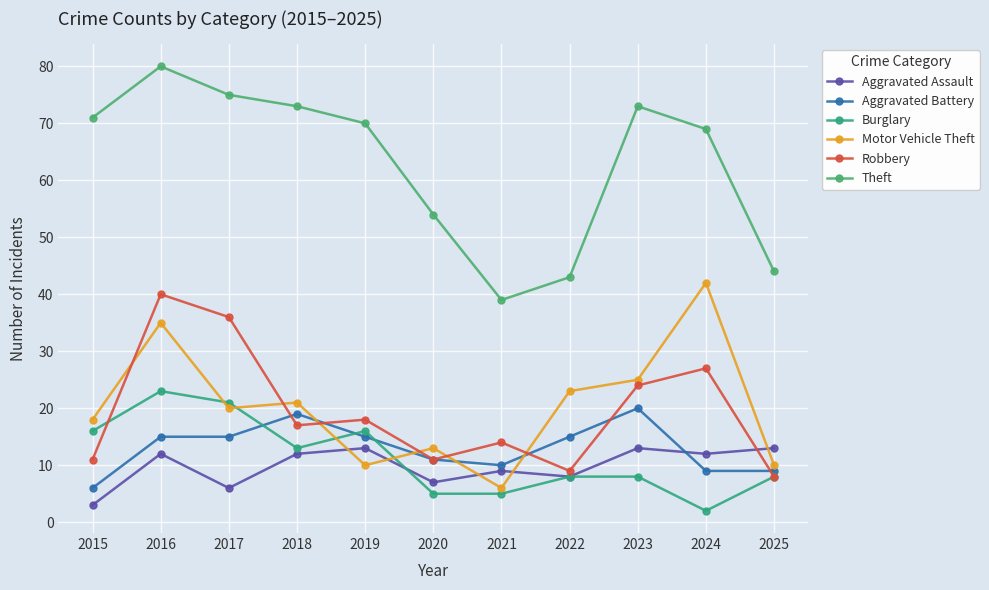

Is this an area chart (filled region under the line)?

No